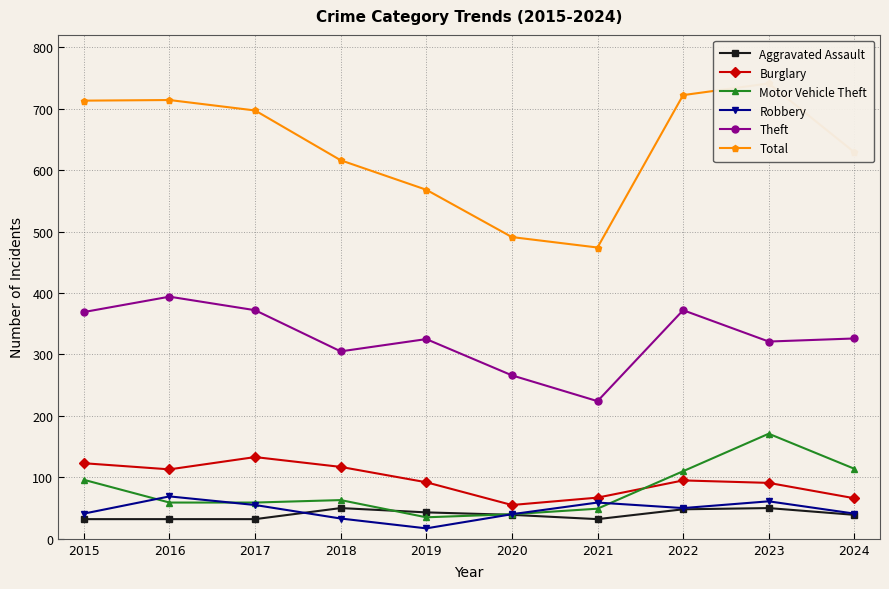

At how many categories does at least one series exceed 46?

10